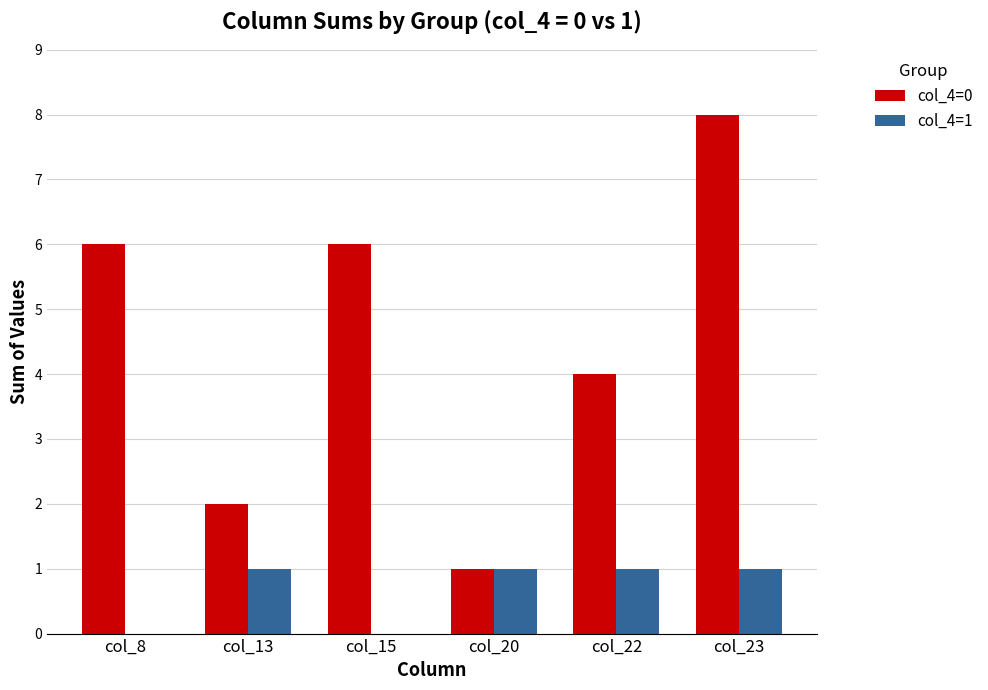

The value of col_4=0 at col_8 is 9. True or false?

False